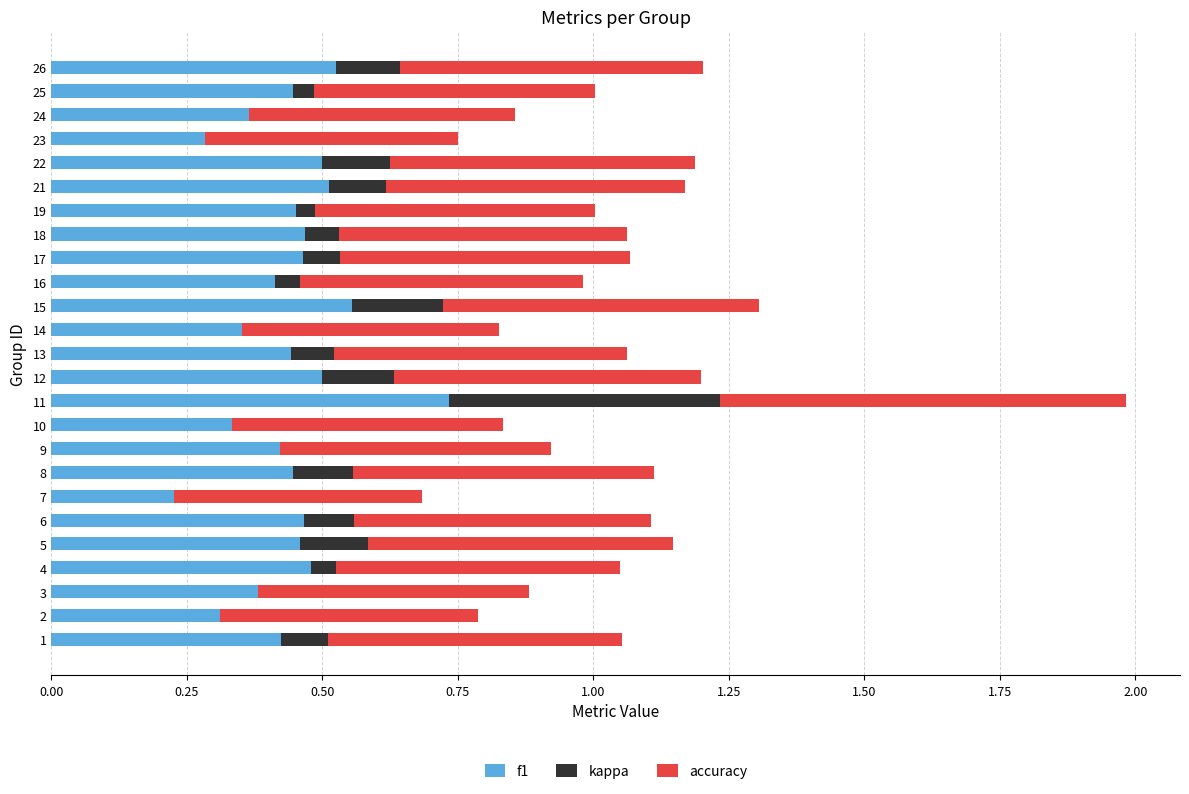

Is the value of accuracy at 5 greater than the value of kappa at 23?

Yes